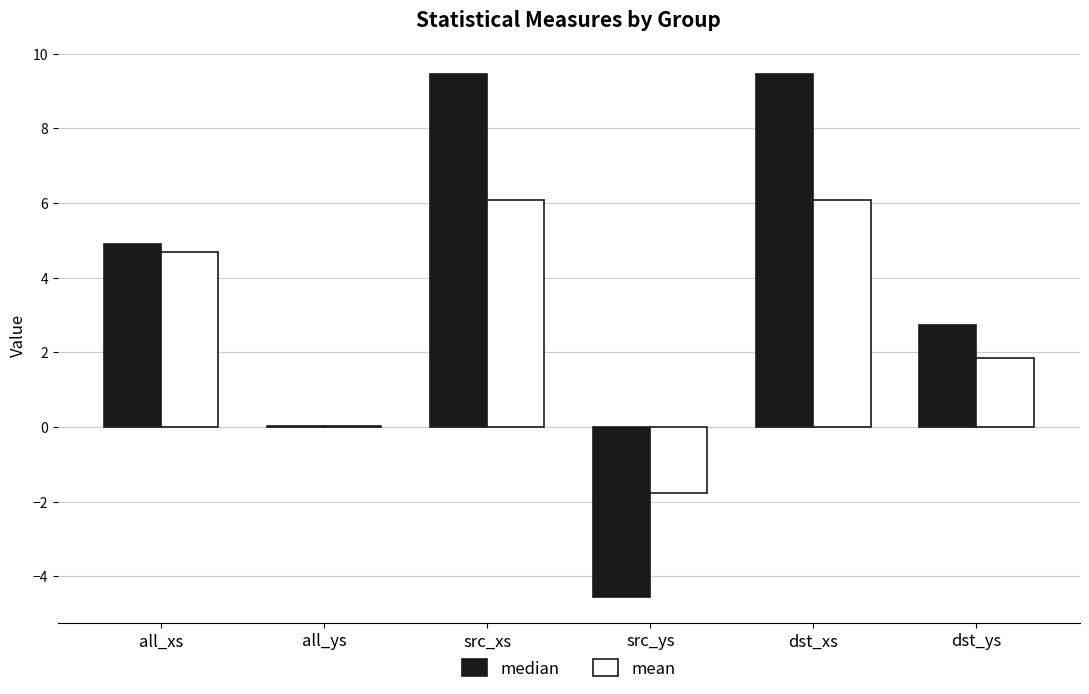

What is the total value across all series at all_xs?

9.6